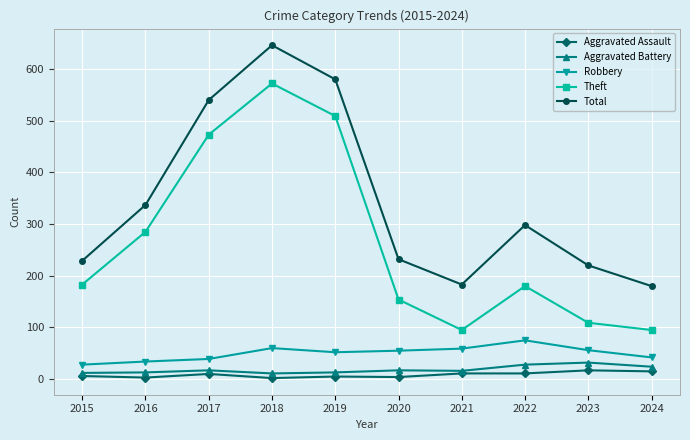

True or false: Robbery and Aggravated Battery intersect in this chart.

False